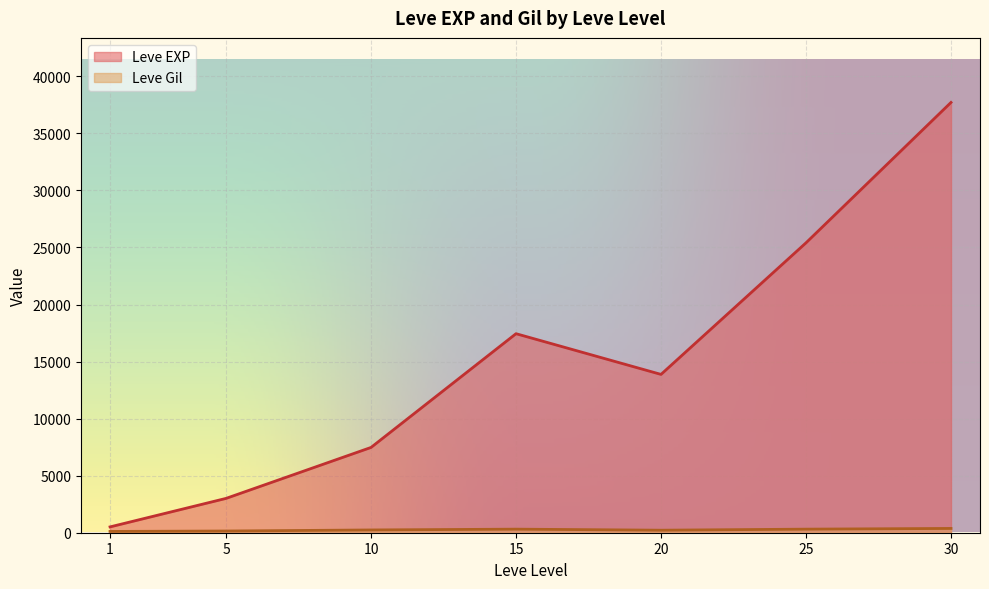

What are all the series names shown in the legend?

Leve EXP, Leve Gil